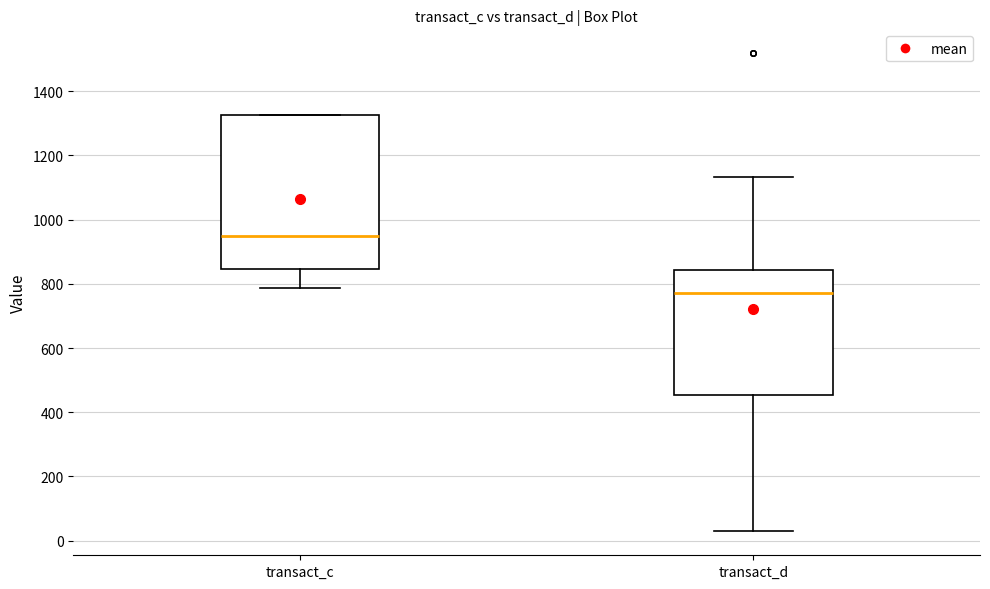

Reading left to right, transcribe this box plot: for each box, give where its median line is, the range the box spans, and where its two whiskers end, as read against the y-axis. The values are not printed on the chart, so give them approximately, as read against the axis.

transact_c: median 960, box 840 to 1320, whiskers 780 to 1320
transact_d: median 780, box 460 to 840, whiskers 20 to 1140